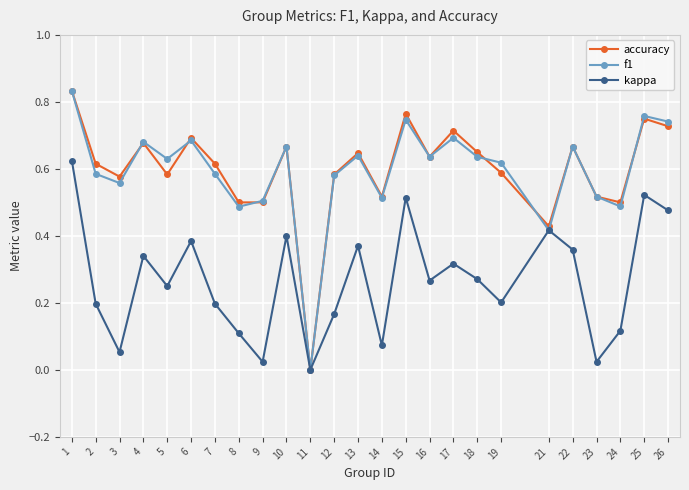

What is the total value across all series at 17?

1.7